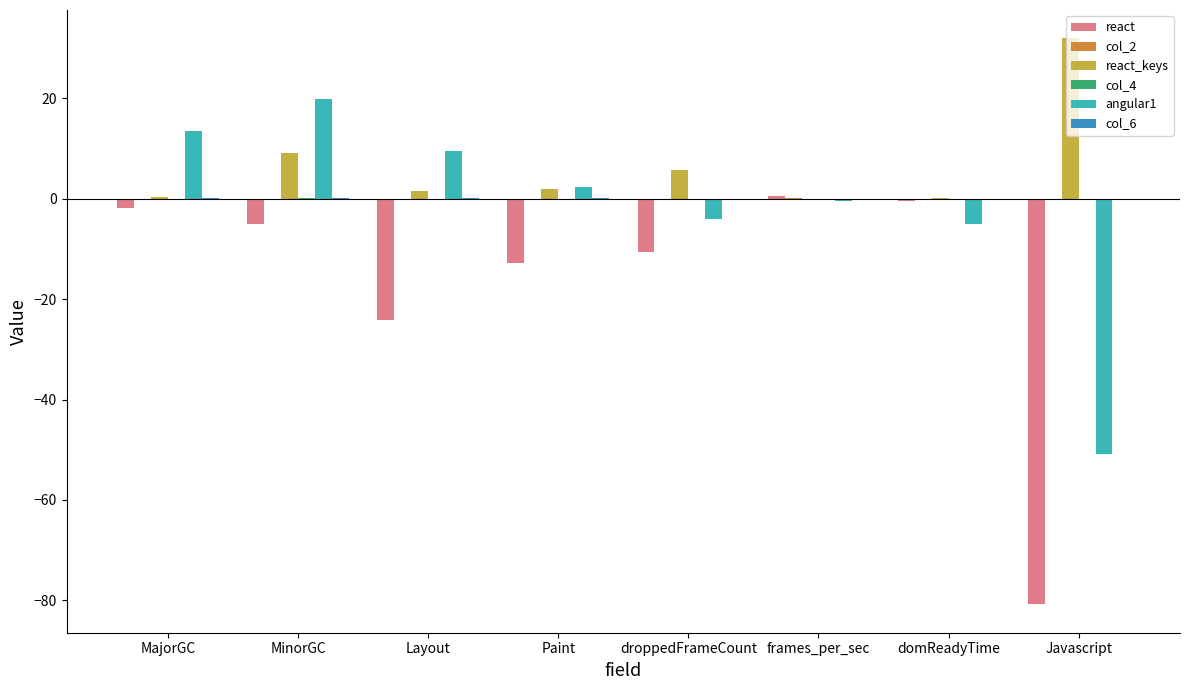

Which category has the highest value across all series?

Javascript